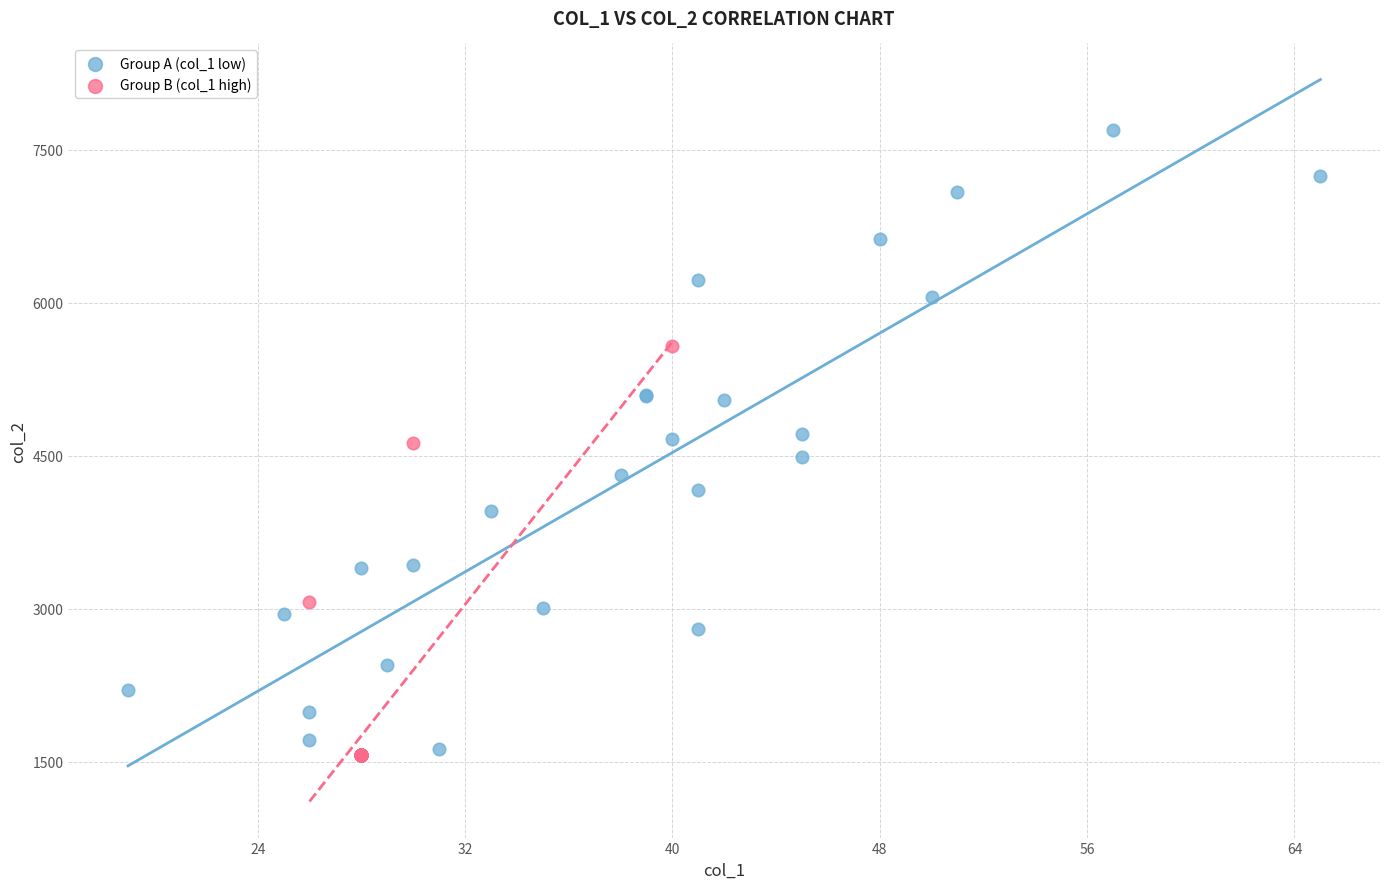

Which series contains the highest Y value?

Group A (col_1 low)